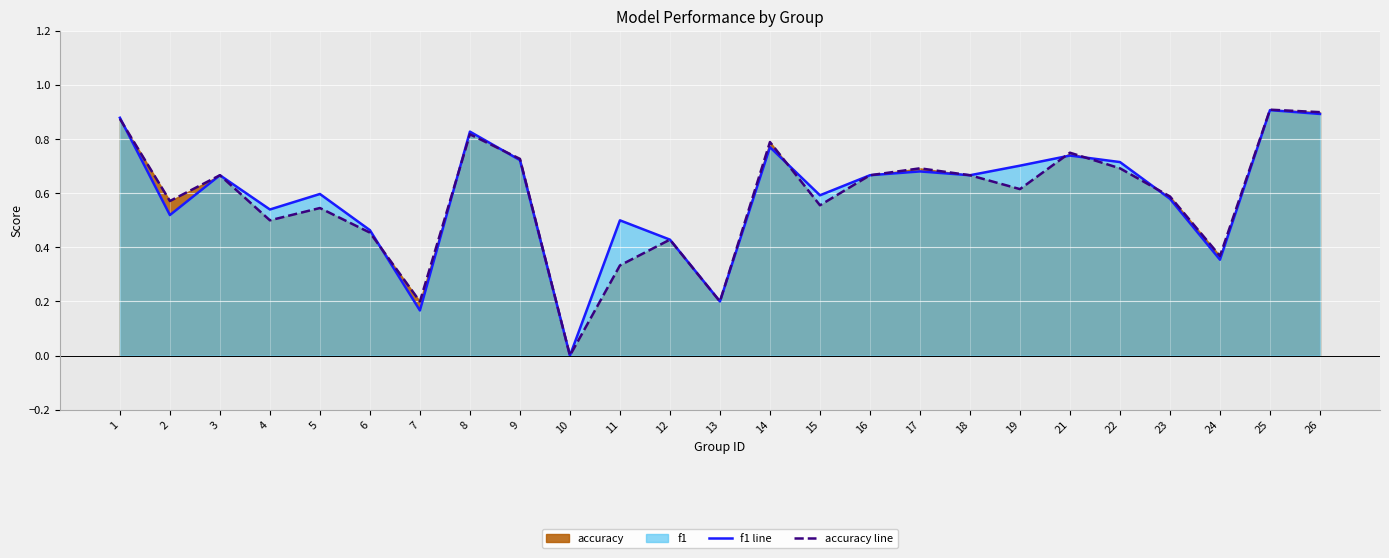

How many interior local peaks does the f1 line series have?

8